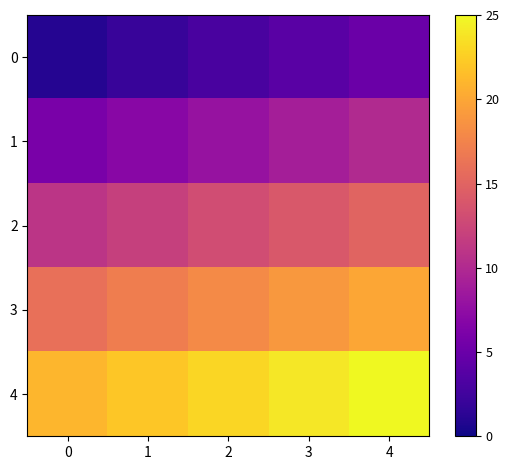

Reading left to right, what are all the values shown in this chart?

row_0: 1	2	3	4	5
row_1: 6	7	8	9	10
row_2: 11	12	13	14	15
row_3: 16	17	18	19	20
row_4: 21	22	23	24	25